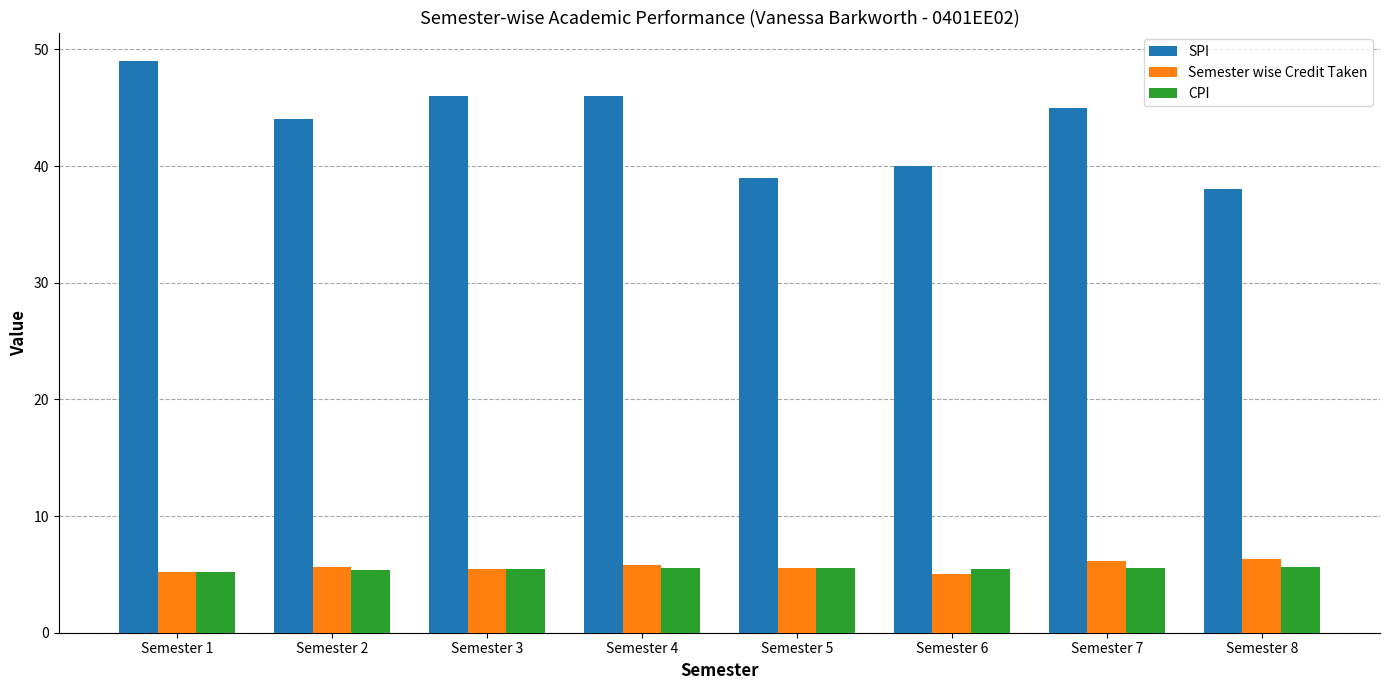

Read the Semester wise Credit Taken value at Semester 2.

5.6